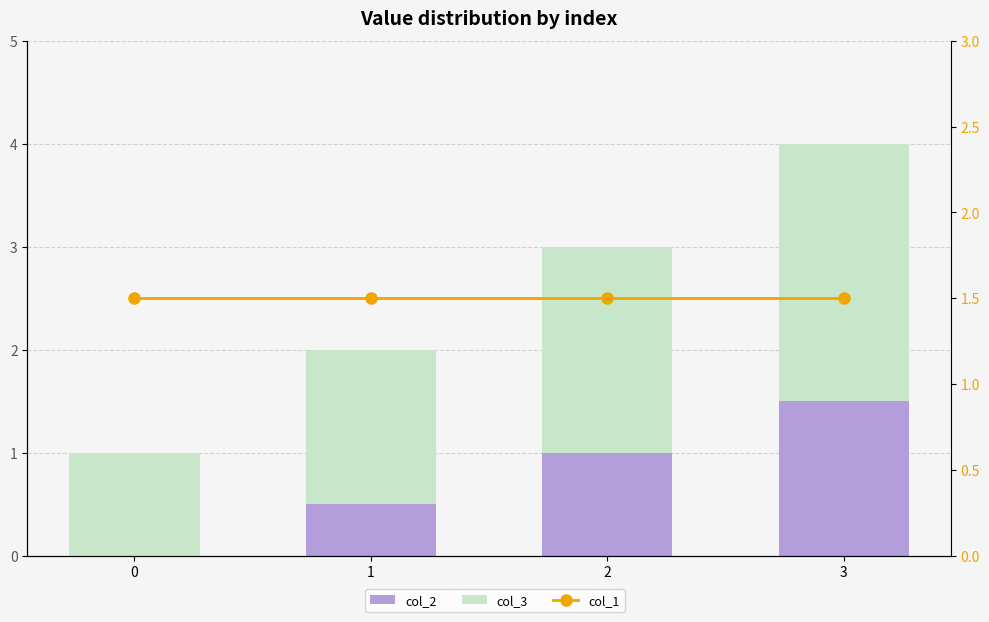

Is it true that col_2 equals 0.5 at 1?

True